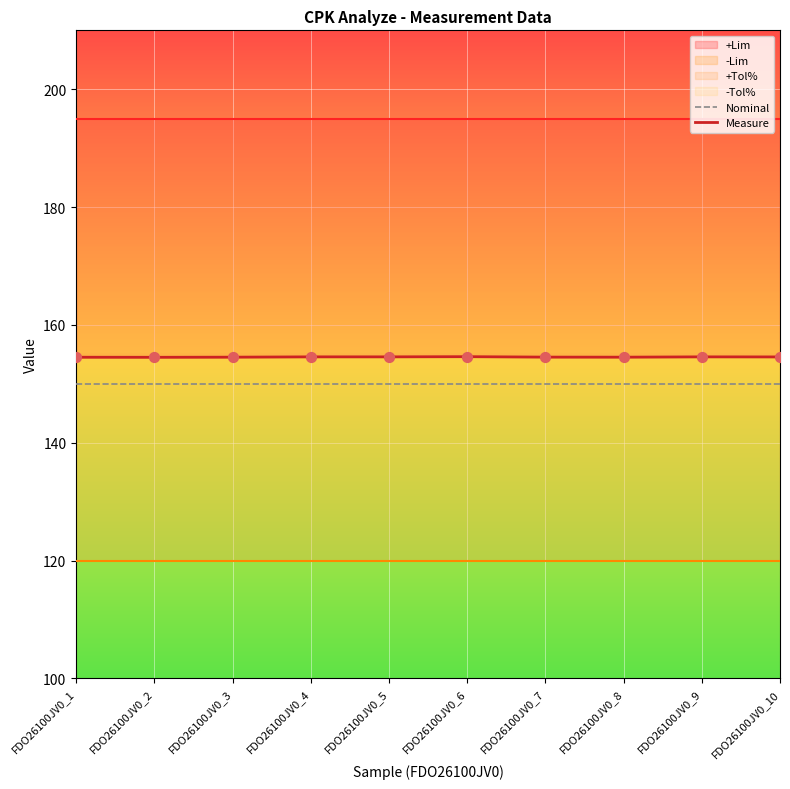

Which series contains the lowest Y value?

Nominal